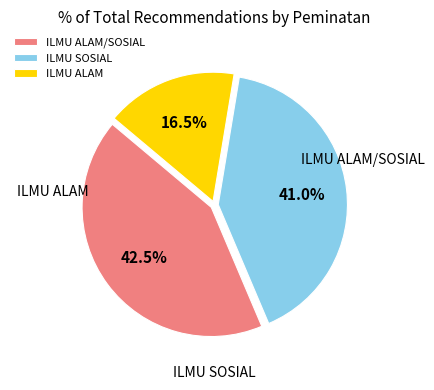

Count the number of slices in the pie.

3